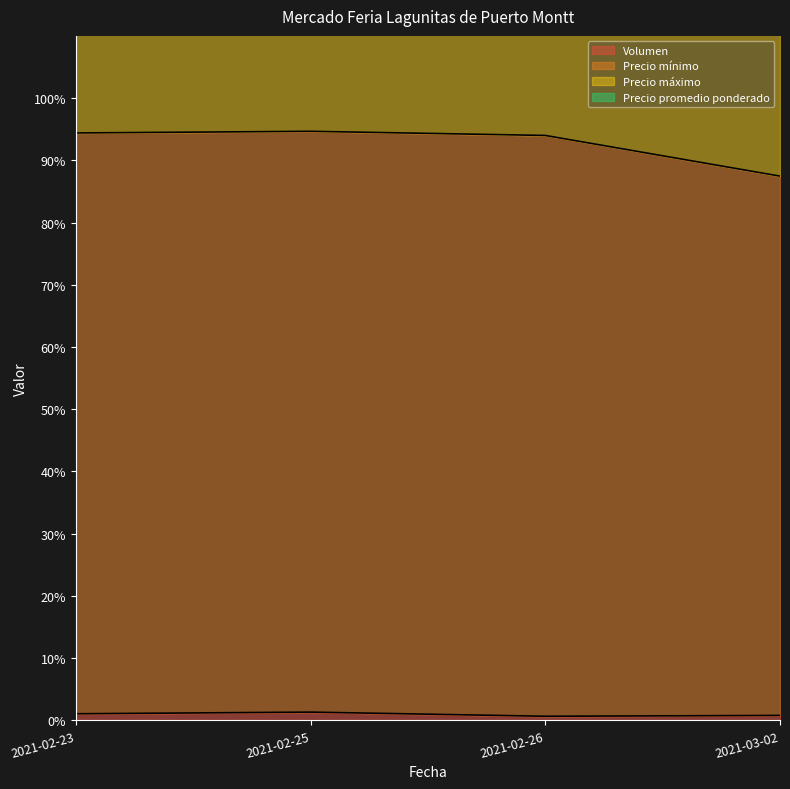

The Precio promedio ponderado series shows 134.8 at 2021-02-23. True or false?

False